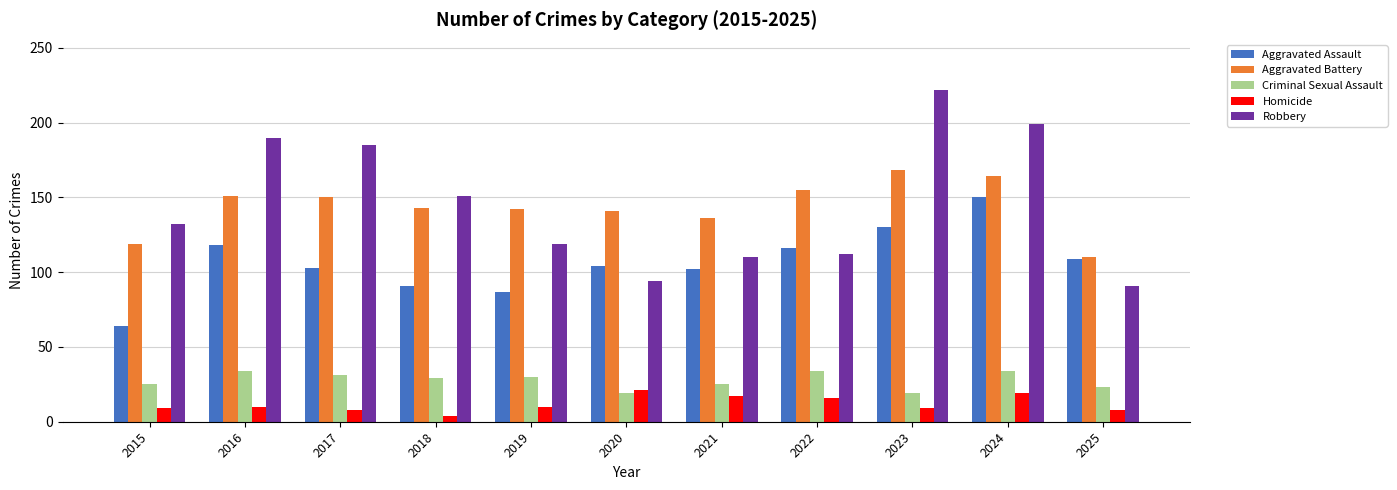

What is the difference between the maximum and minimum values in the Robbery series?

131